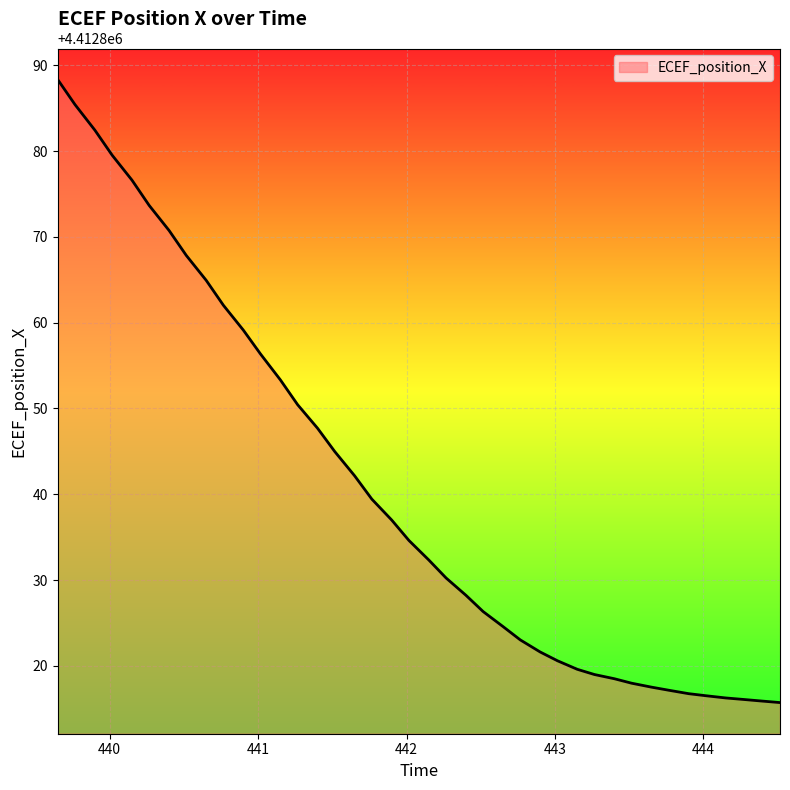

What is the maximum value shown in the chart?

4412888.3